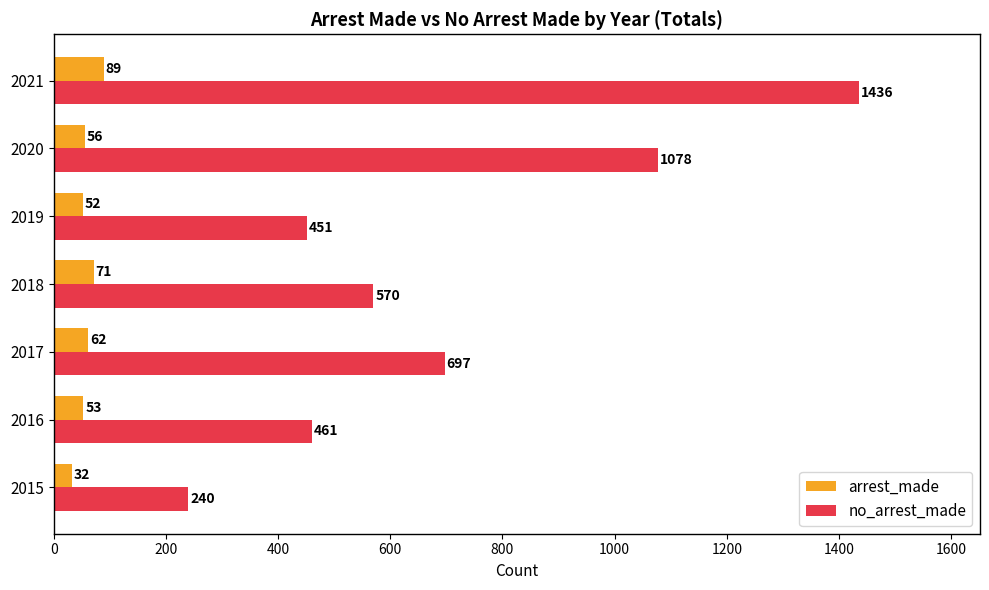

The arrest_made series shows 53 at 2016. True or false?

True